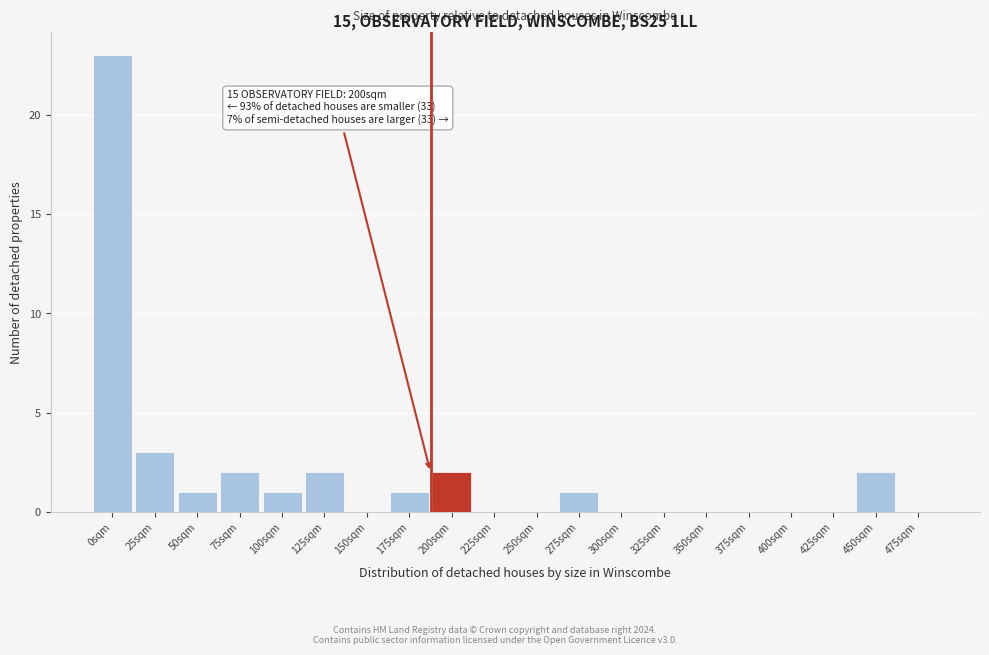

Reading left to right, transcribe all the data shown in this chart.

0sqm=23	25sqm=3	50sqm=1	75sqm=2	100sqm=1	125sqm=2	150sqm=0	175sqm=1	200sqm=2	225sqm=0	250sqm=0	275sqm=1	300sqm=0	325sqm=0	350sqm=0	375sqm=0	400sqm=0	425sqm=0	450sqm=2	475sqm=0